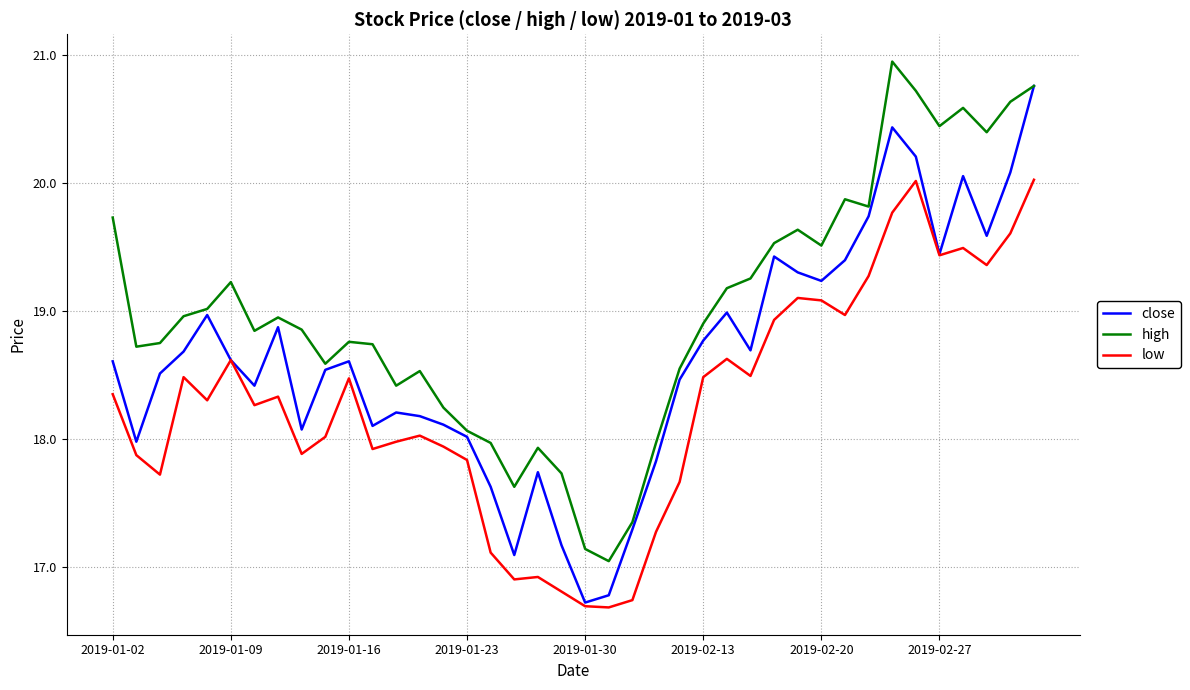

What is the highest value of the close series?

20.8